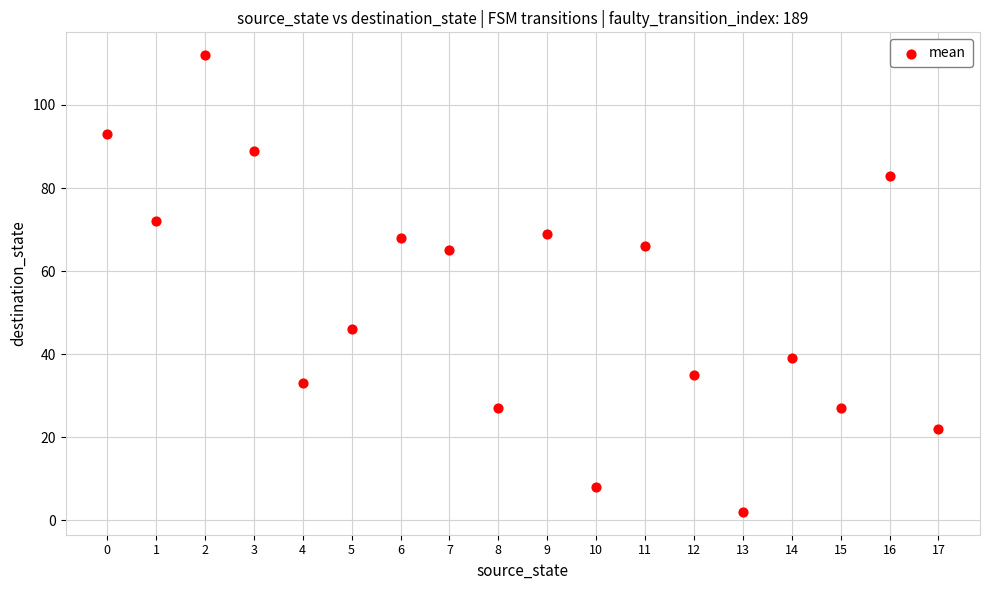

What is the range of Y values (max minus min)?

110